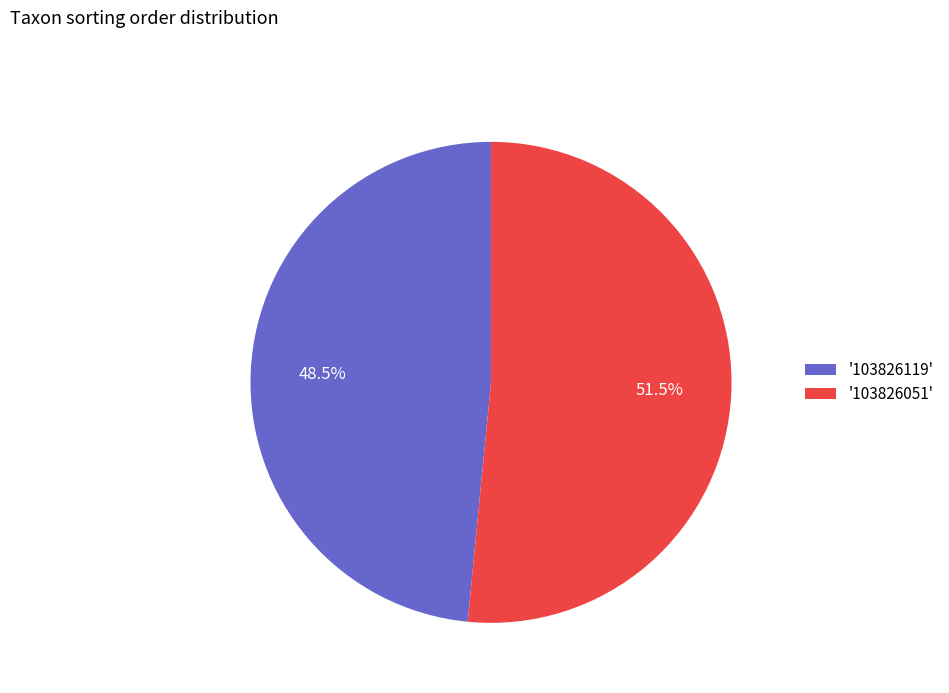

Which slice is the largest?

'103826051'